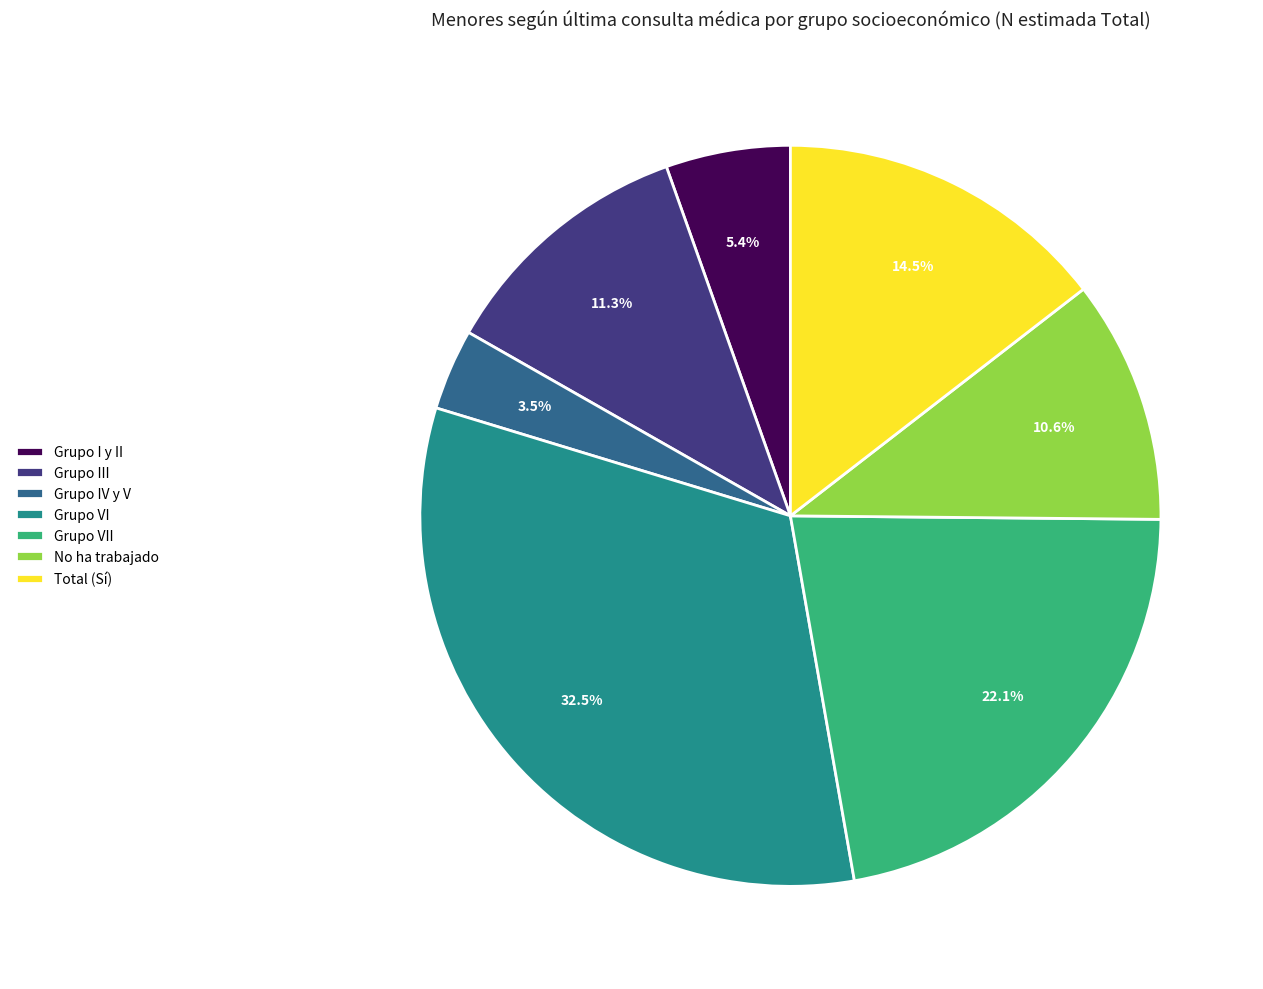

What portion of the pie excludes Grupo III?

88.7%